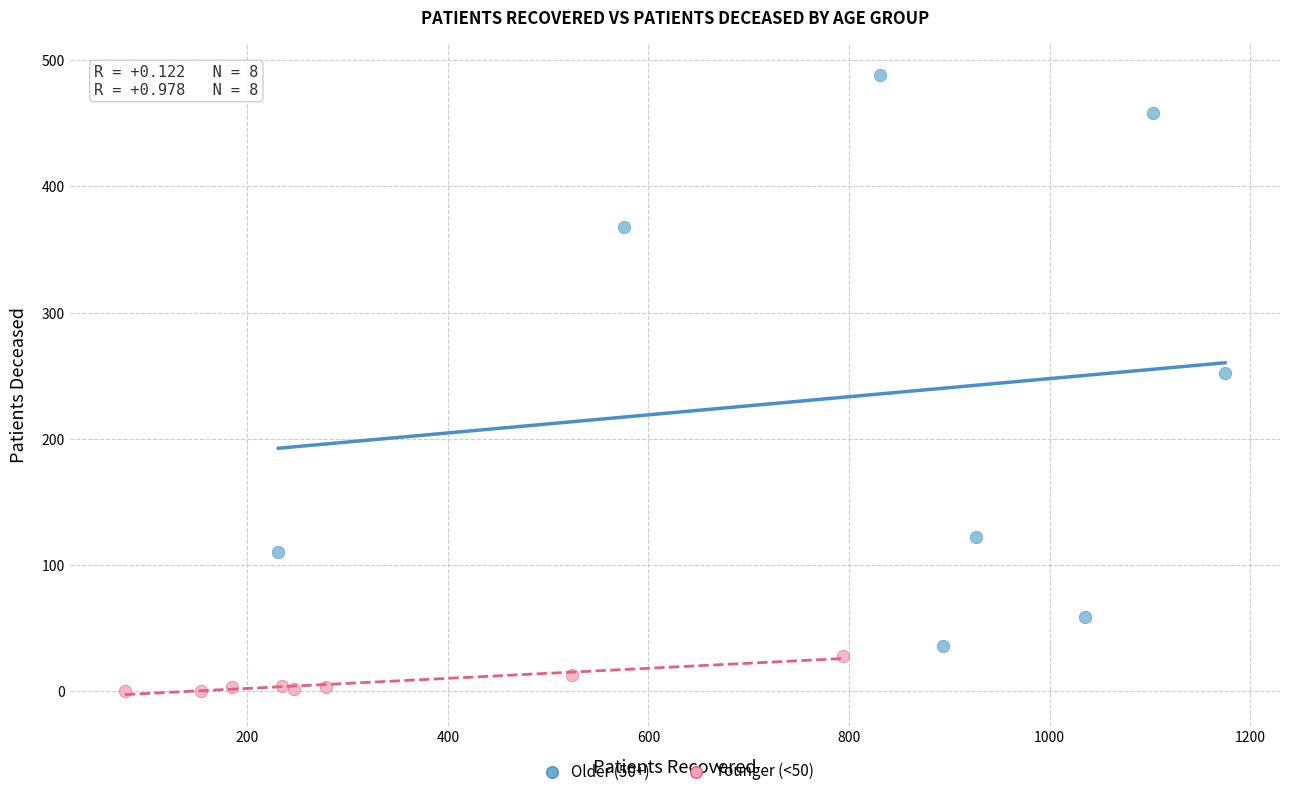

What are all the series names shown in the legend?

Older (50+), Younger (<50)